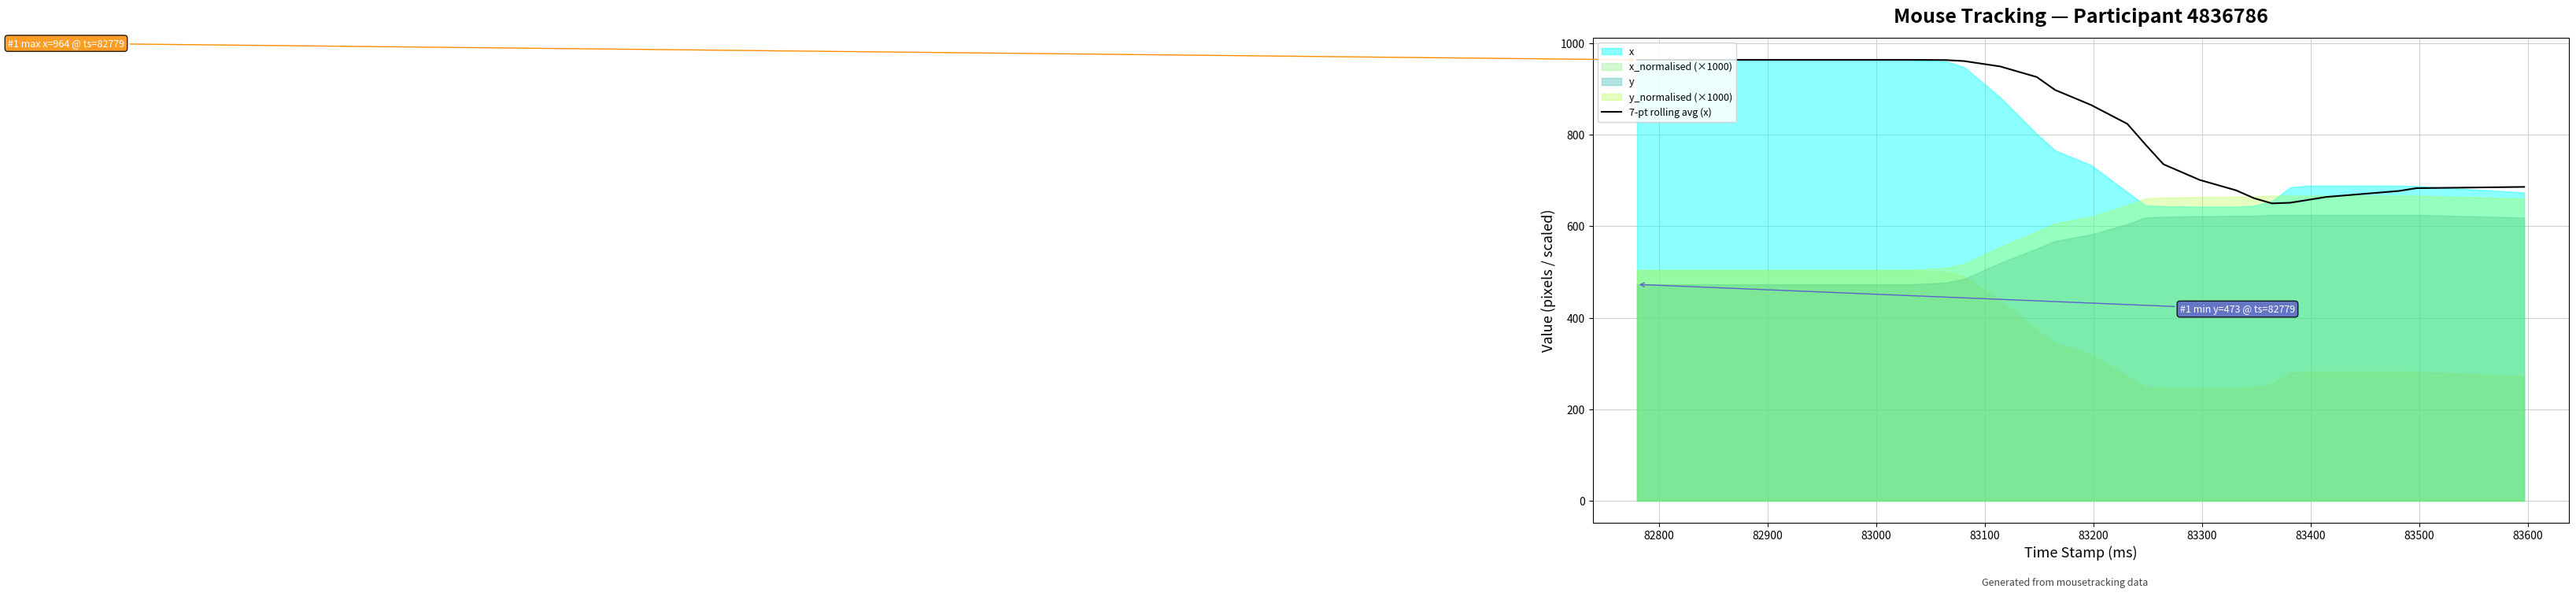

How many values are below 898?

15